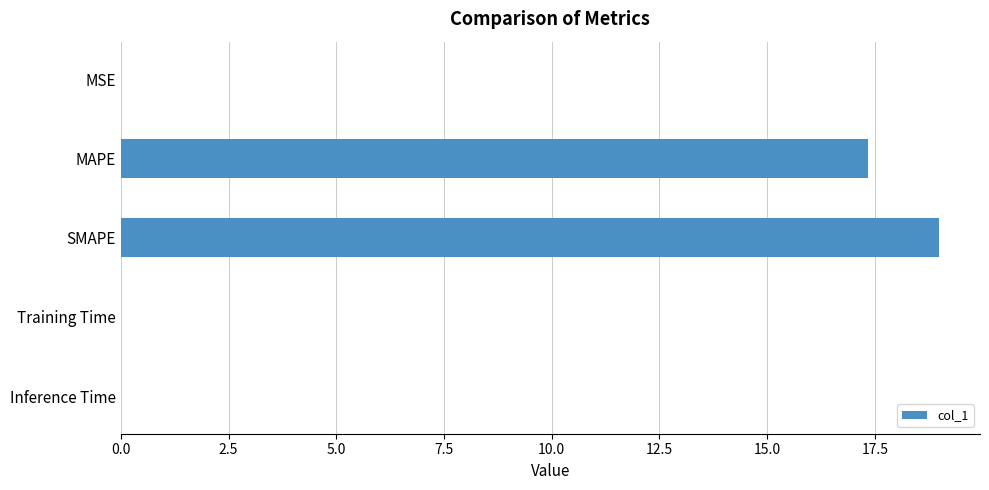

What is the average value?

7.3